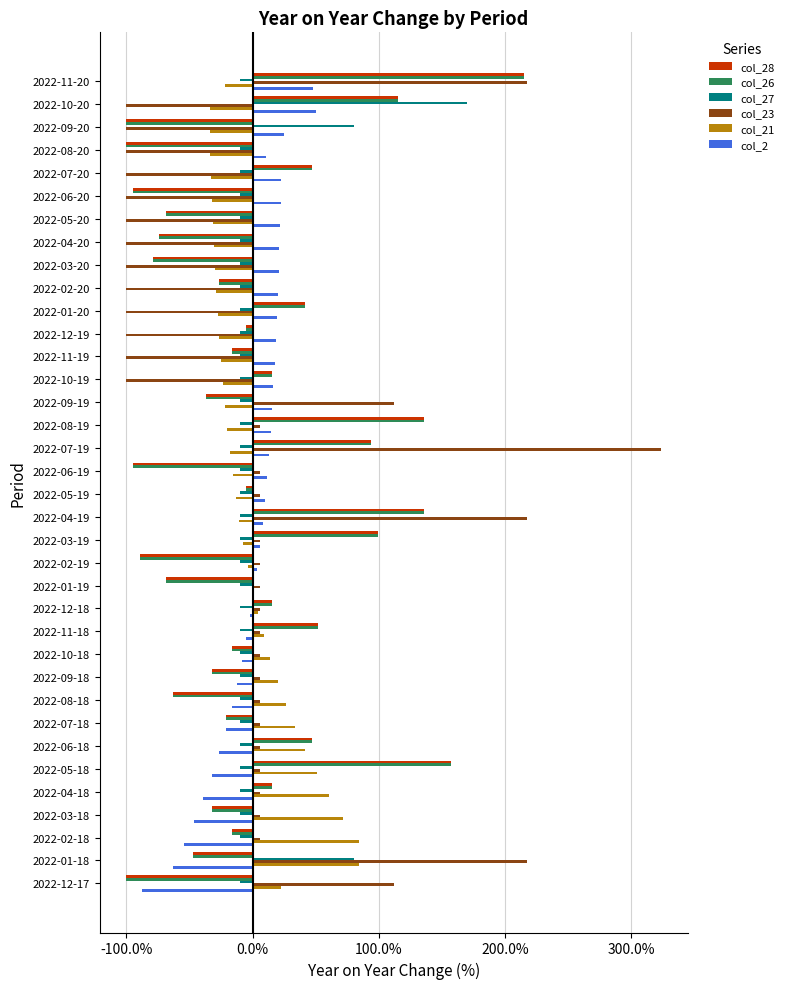

What are all the series names shown in the legend?

col_28, col_26, col_27, col_23, col_21, col_2